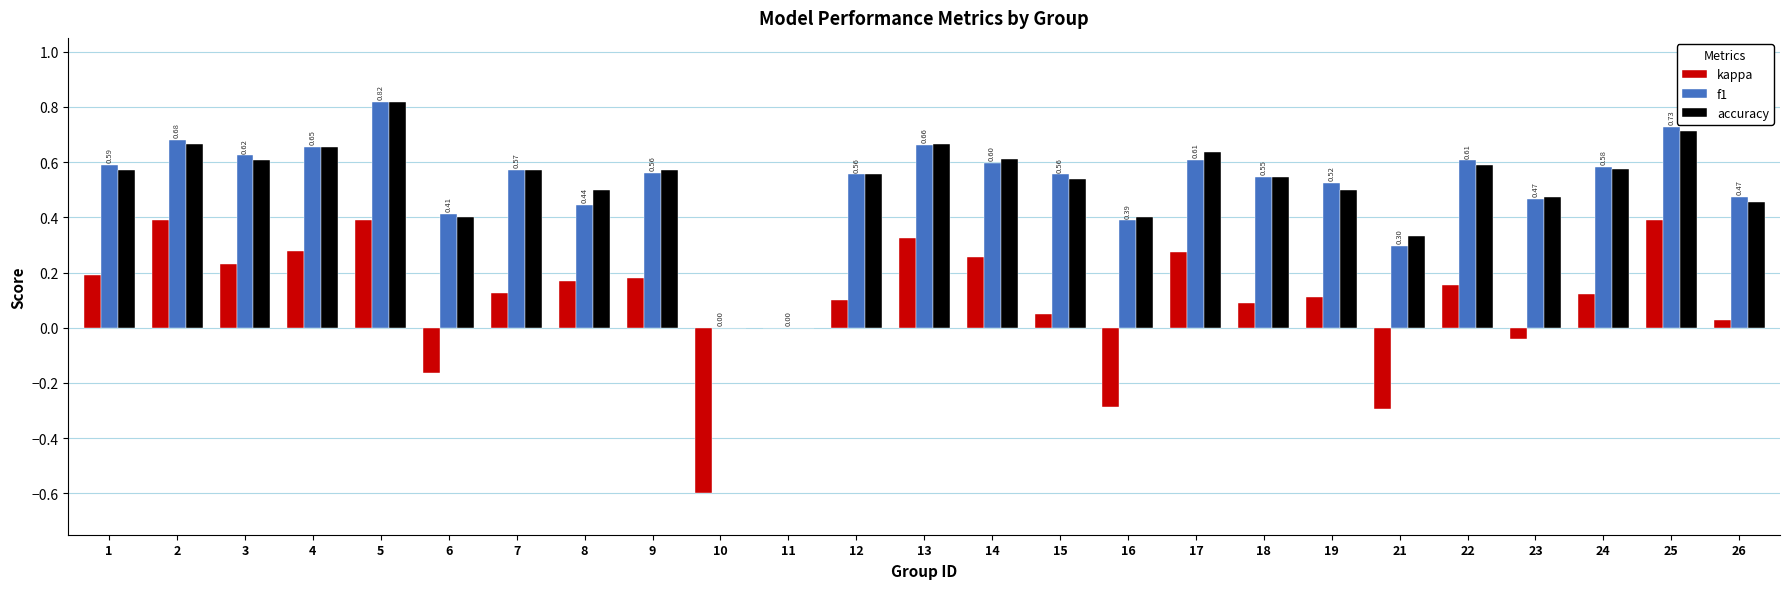

What is the sum of all f1 values?

12.9